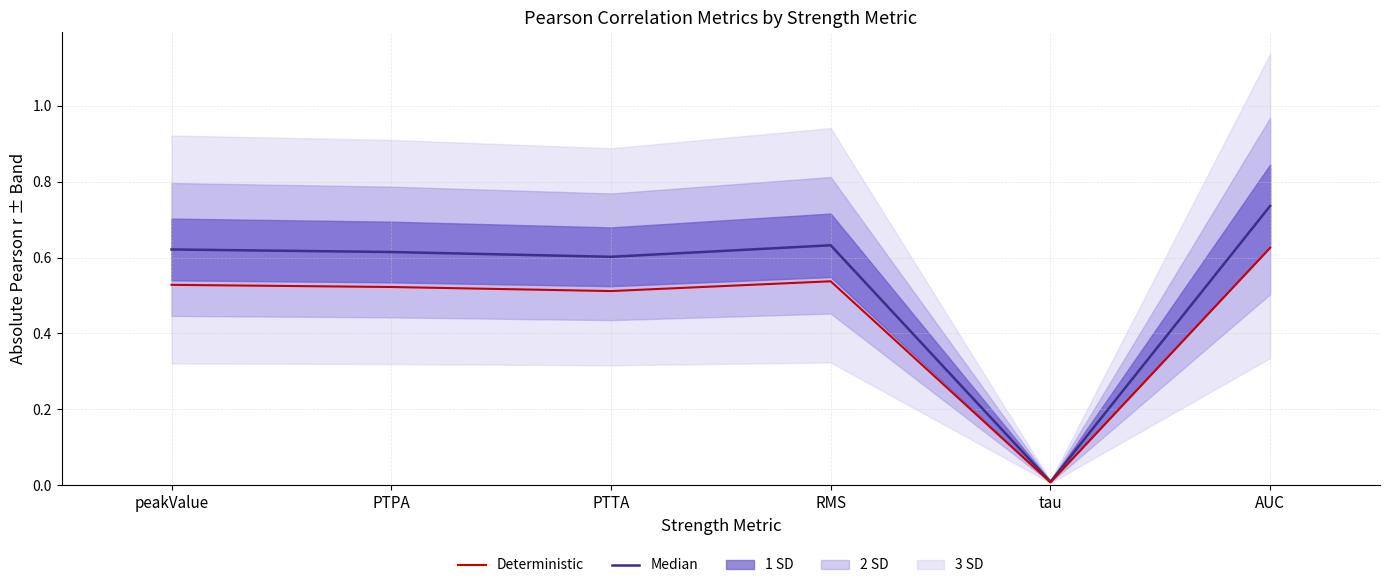

What is the difference between the highest and lowest values at AUC?

0.1